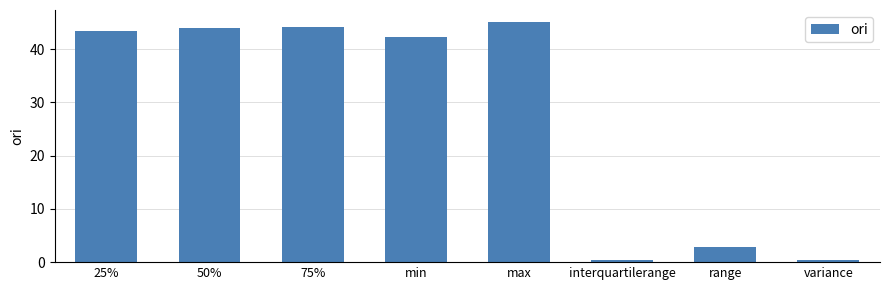

Are the bars grouped side by side (vs. stacked)?

No